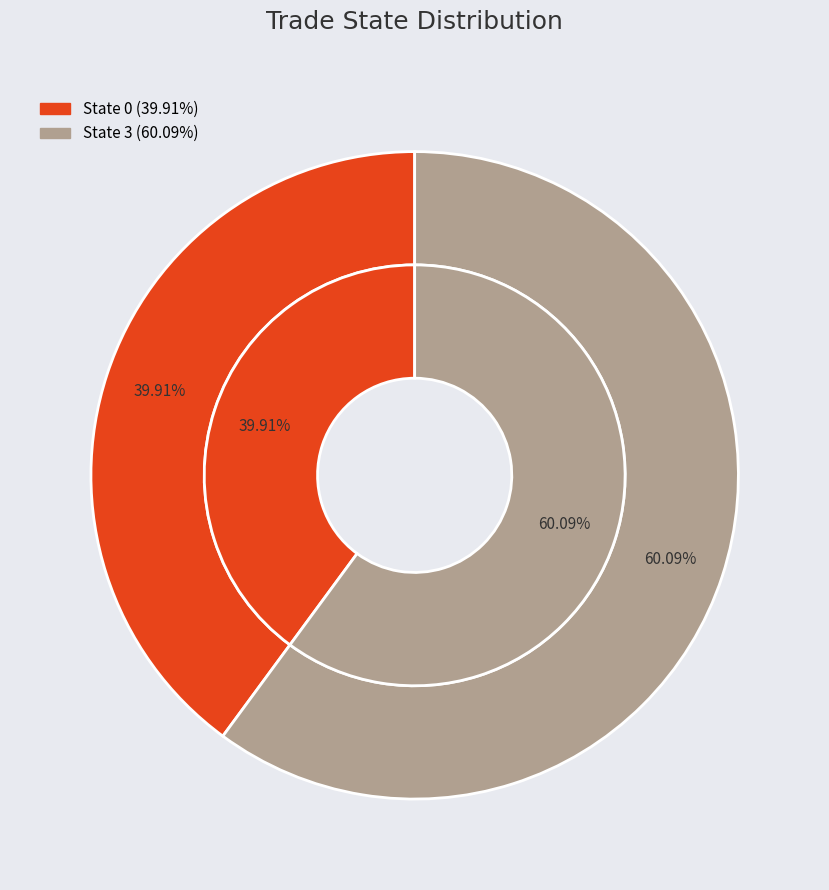

To the nearest percent, what portion does 3 represent?

60%